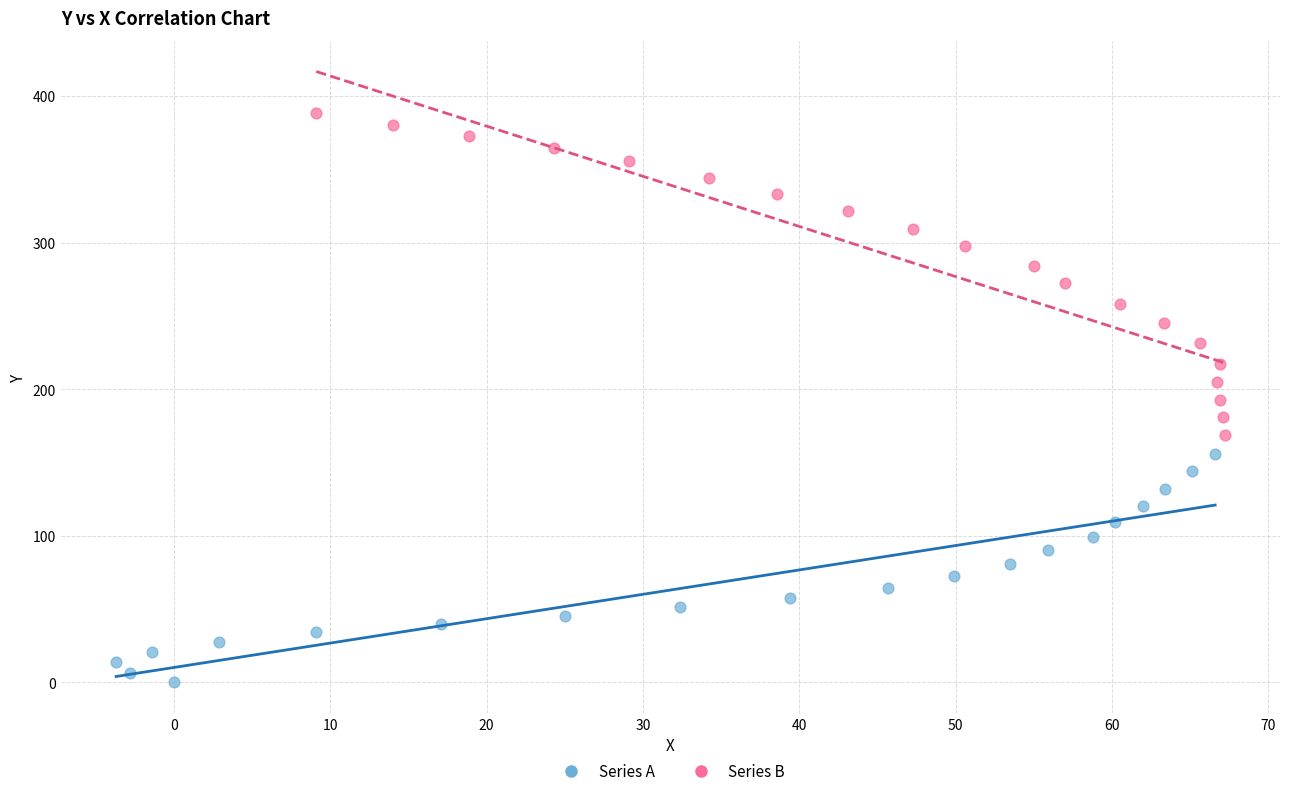

Which series contains the highest Y value?

Series B